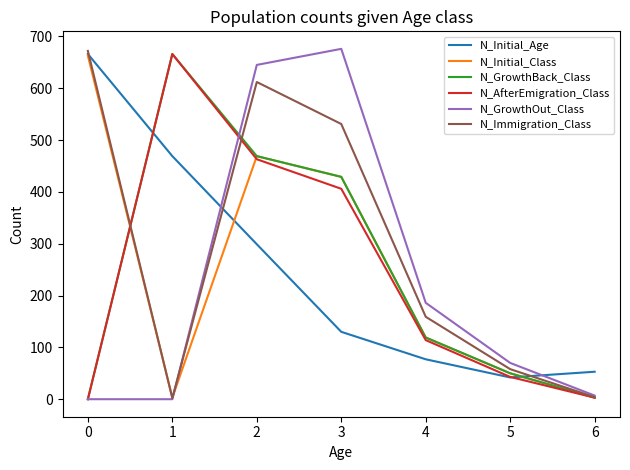

At how many categories does at least one series exceed 265?

4